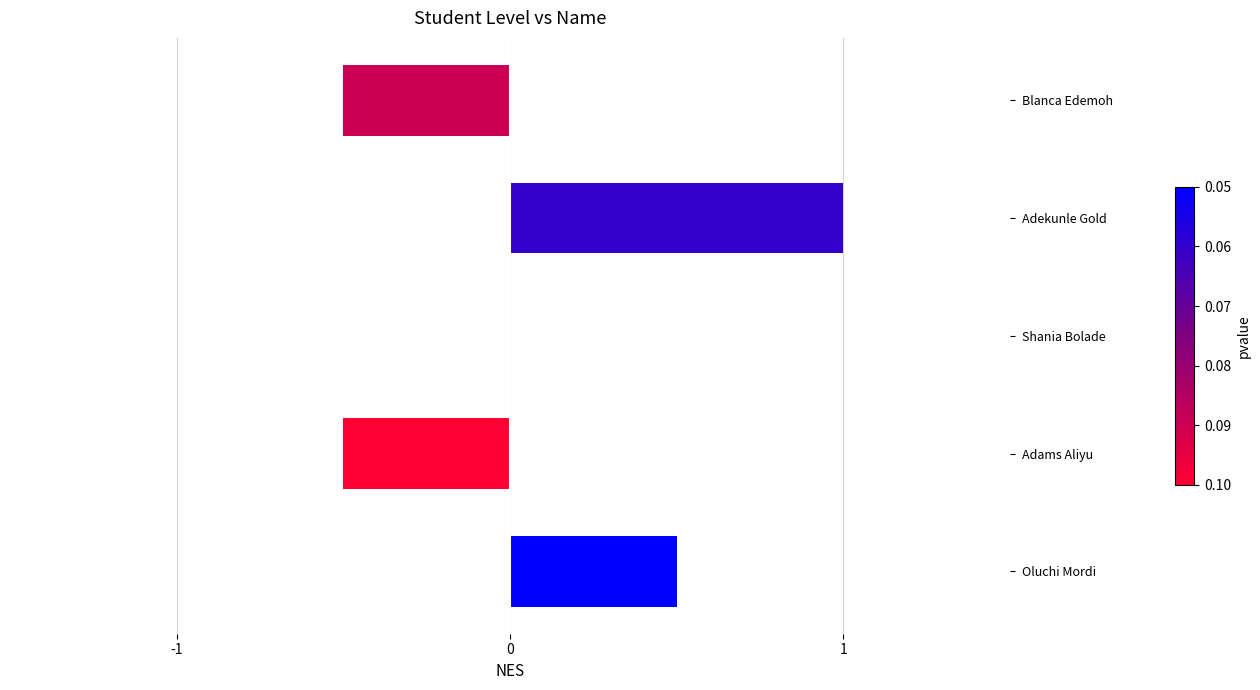

How many data points does each series have?

5